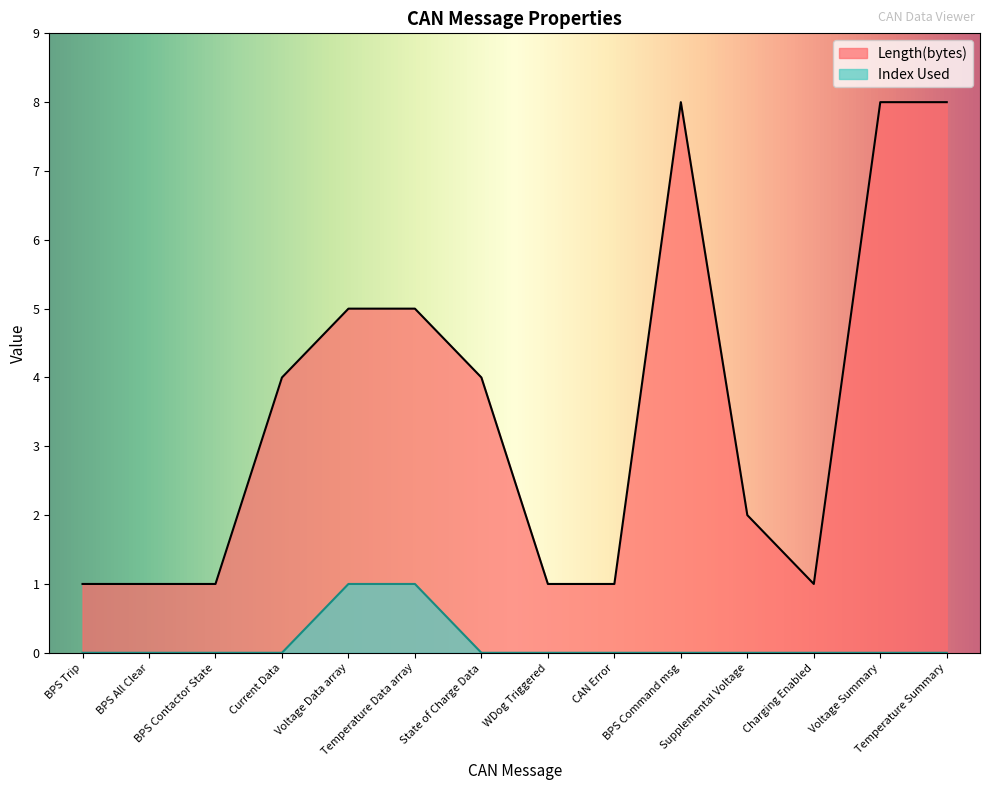

What is the highest value of the Length(bytes) series?

8